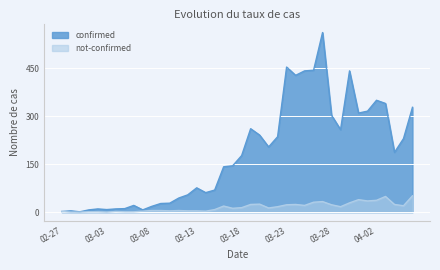

At which label is confirmed closest to 281?

2020-03-19